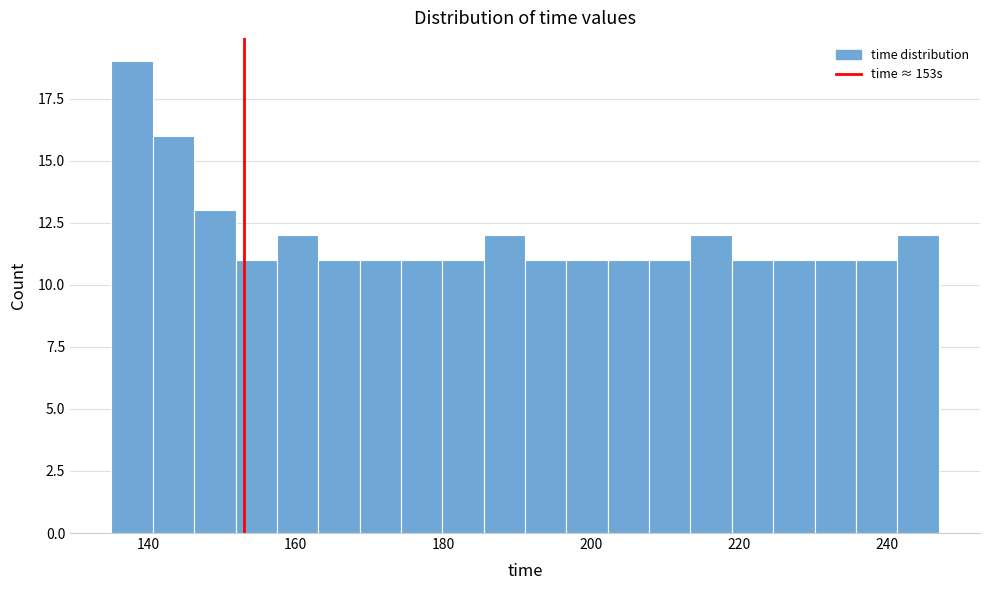

Around what value on the x-axis is the tallest bar? Give the approximate position of its centre, as read against the axis.

138